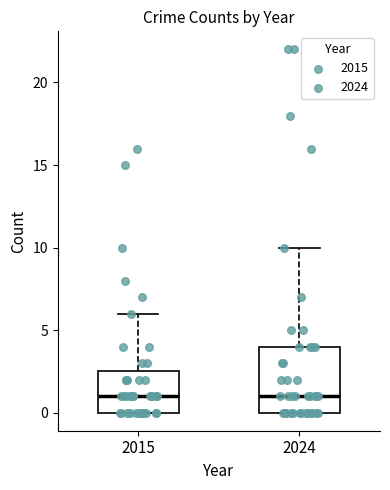

Which box is the tallest, from its lower edge to its upper edge?

2024